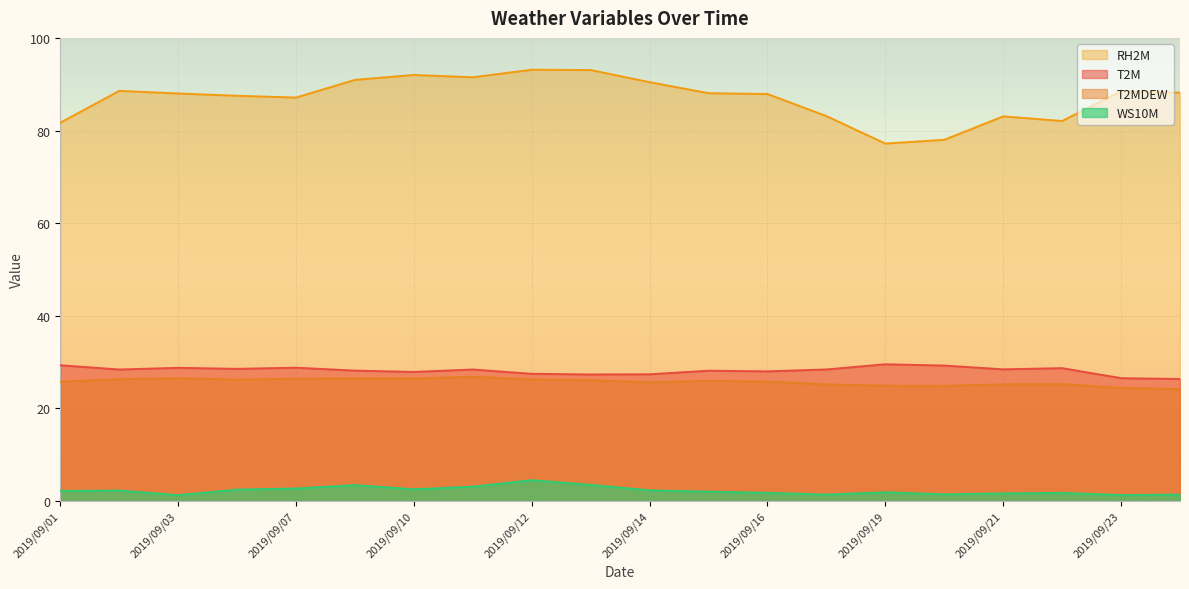

What is the minimum value shown in the chart?

1.3